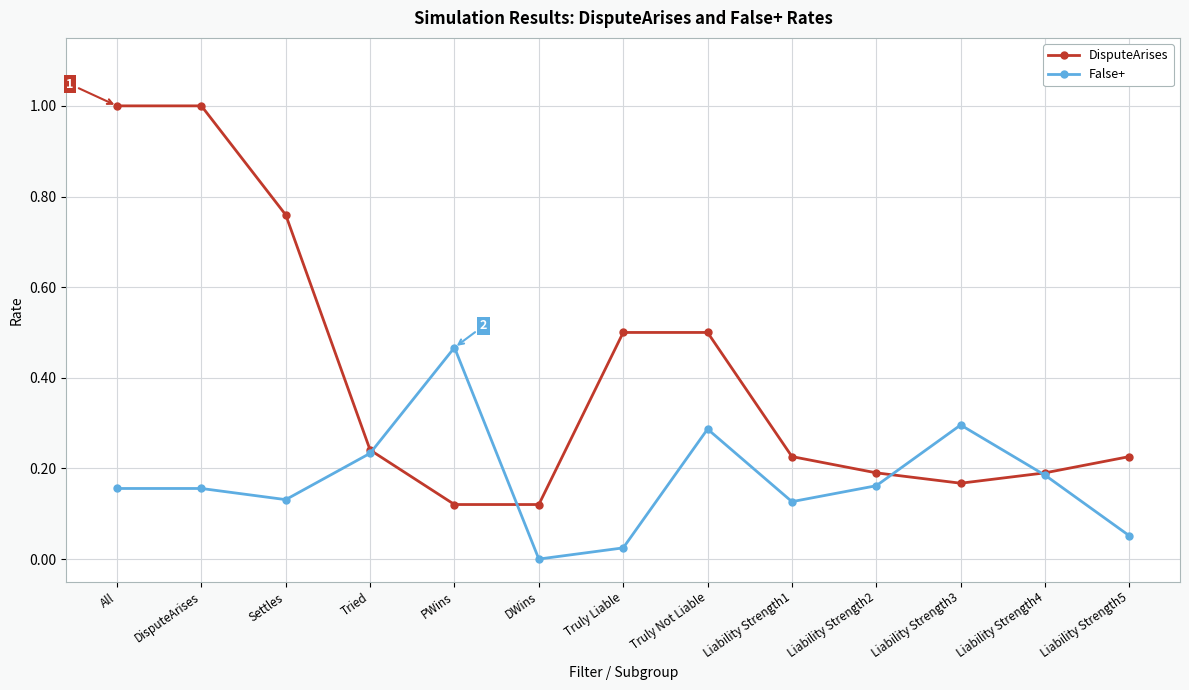

At which category does the chart reach its minimum across all series?

DWins